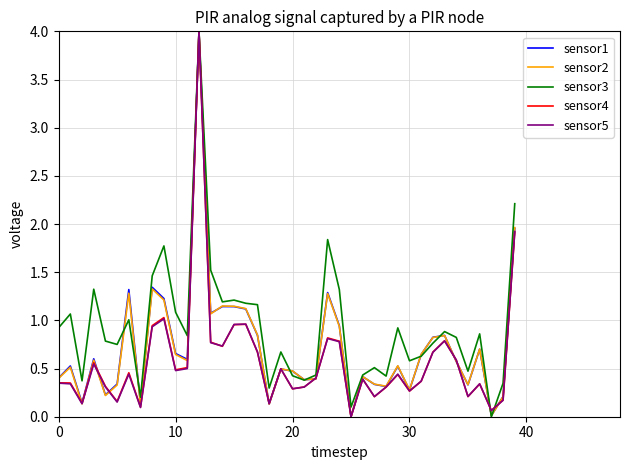

What is the maximum value shown in the chart?

4.0